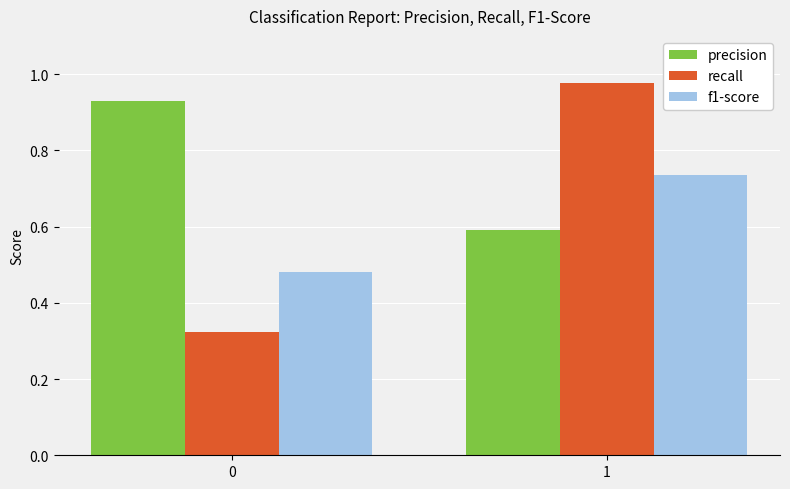

At how many categories does at least one series exceed 0?

2